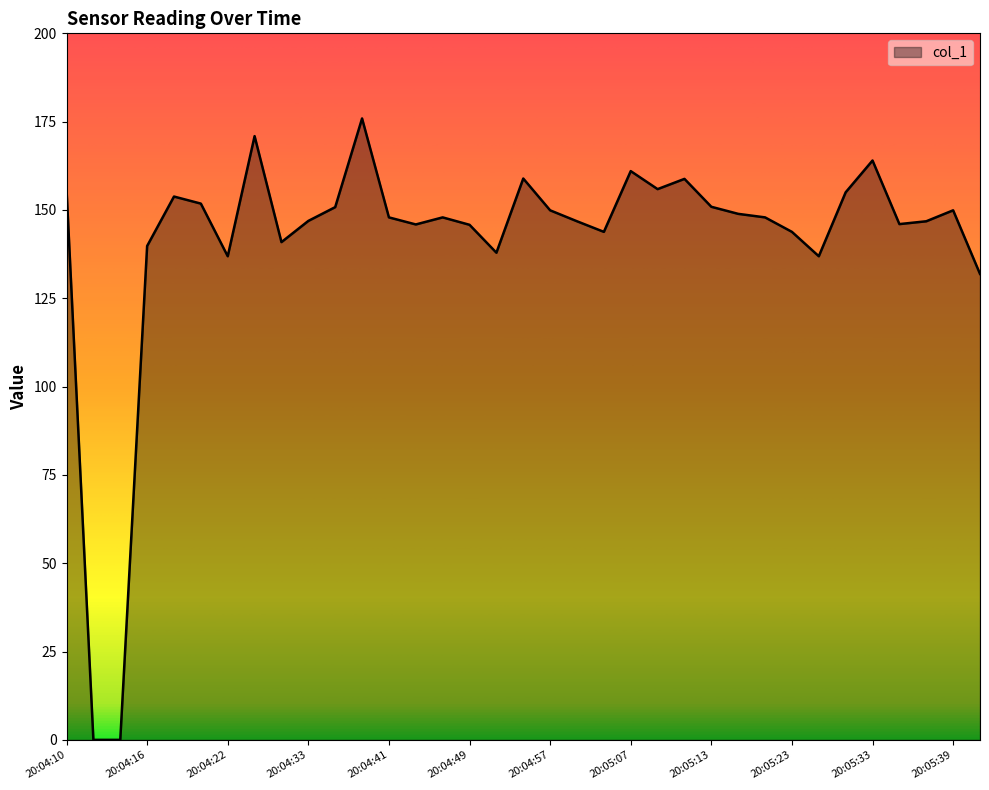

What is the difference between the maximum and minimum values?

175.9